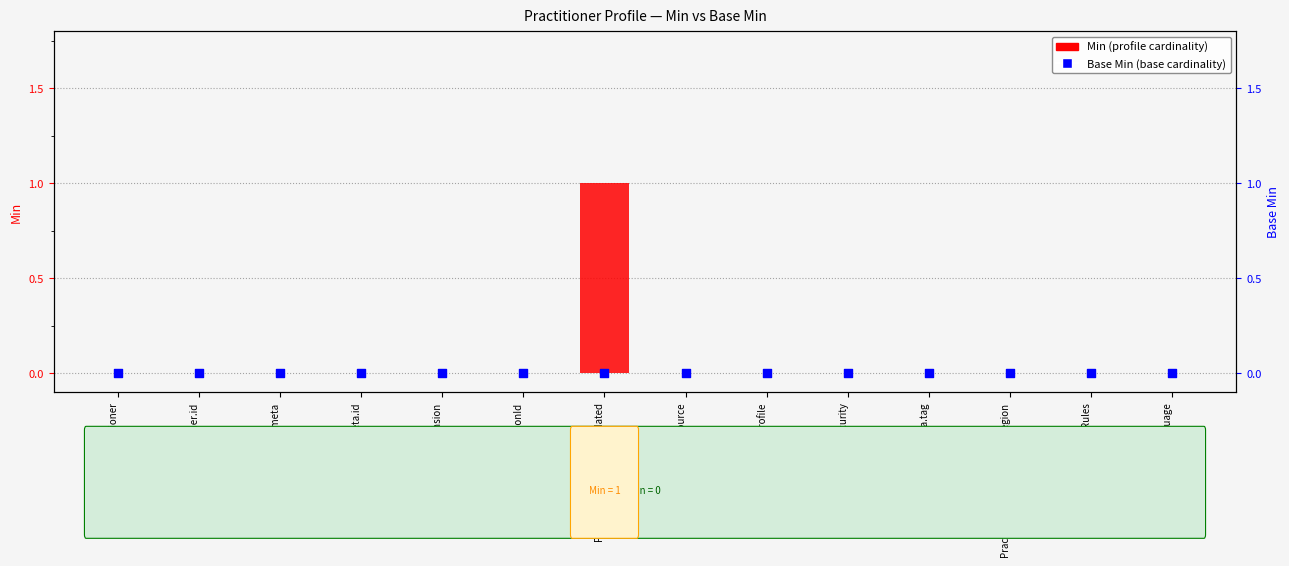

Which series contains the lowest Y value?

Min